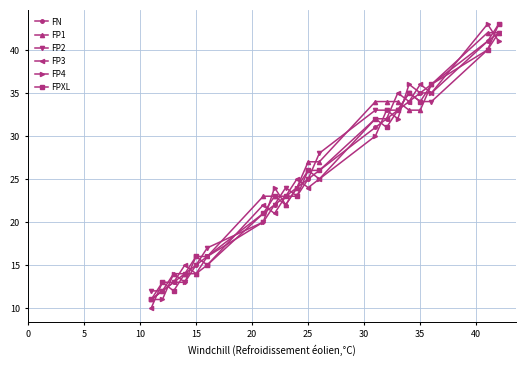

What is the lowest value of the FP1 series?

11